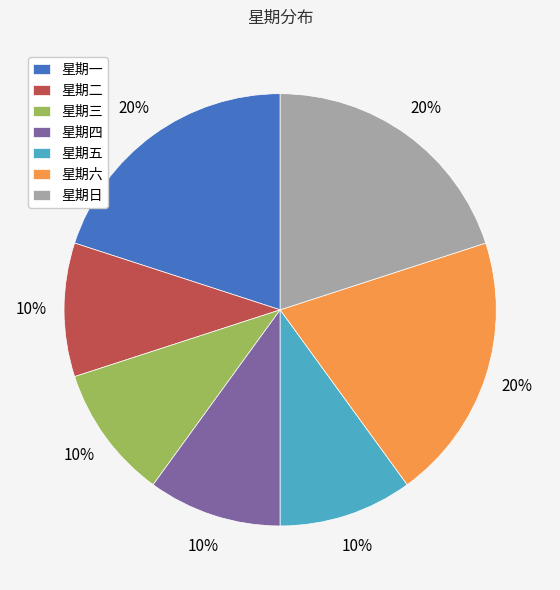

To the nearest percent, what is the difference between the largest and smallest slice percentages?

10%